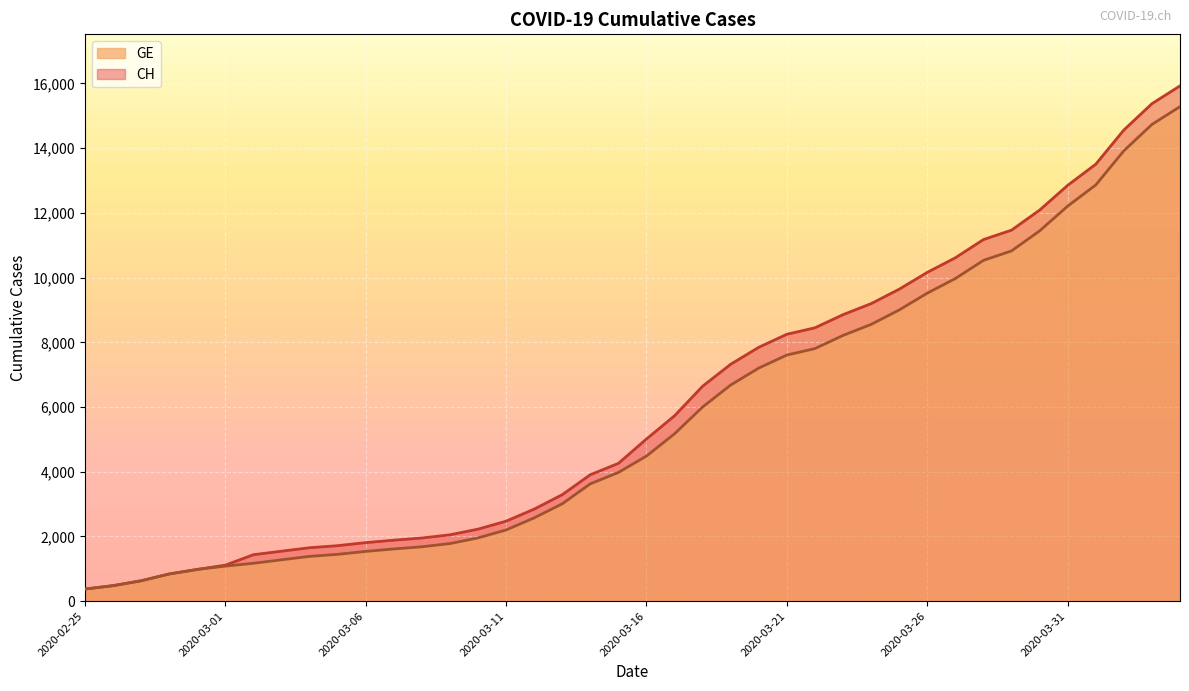

Is the value of GE at 2020-03-09 greater than the value of CH at 2020-04-03?

No